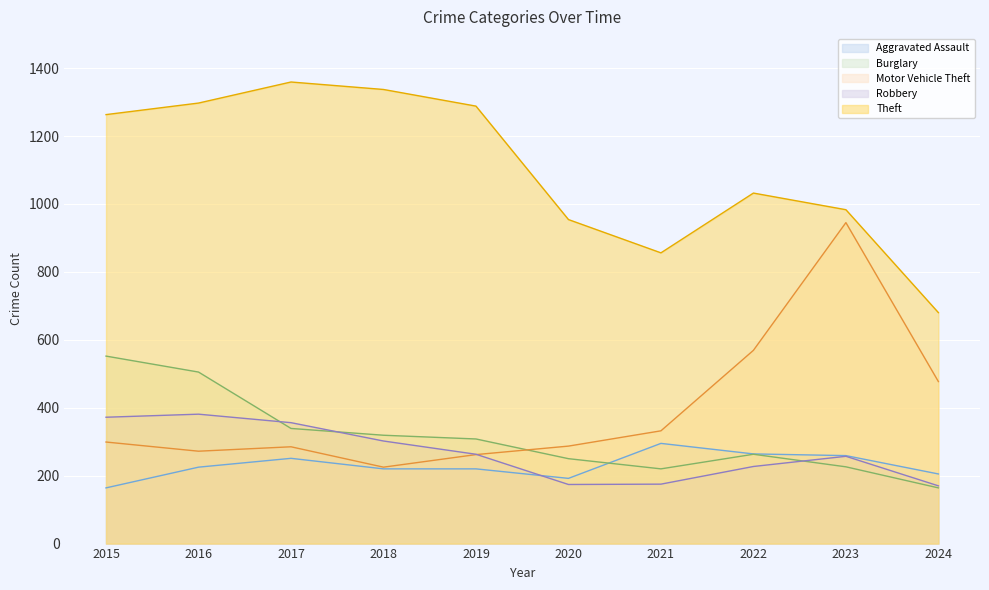

In Aggravated Assault, how many points are higher than both neighbors (excluding endpoints)?

2